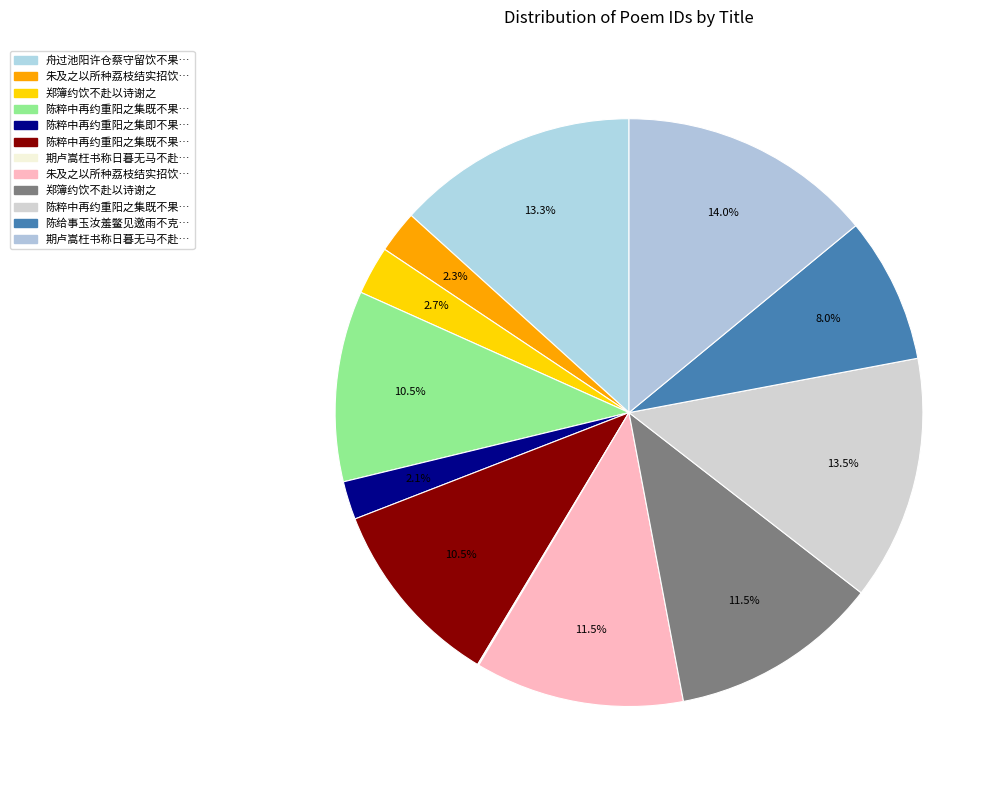

Which category has the smallest portion of the pie?

期卢嵩枉书称日暮无马不赴以诗答